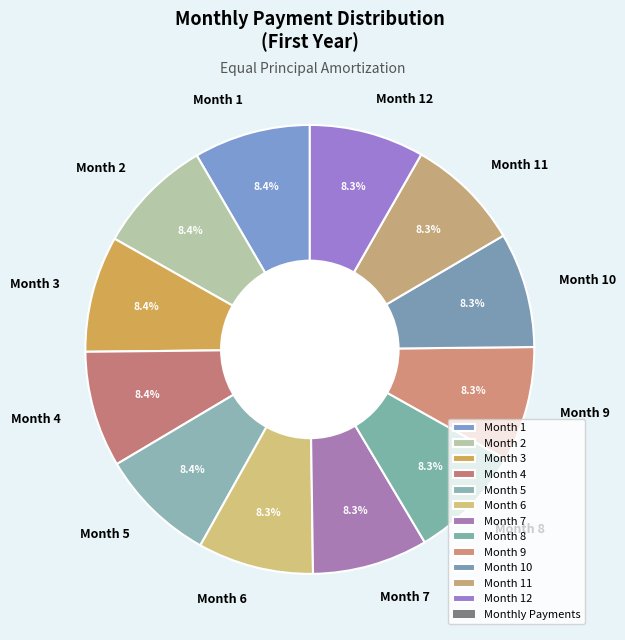

Is there a majority slice in this chart?

No